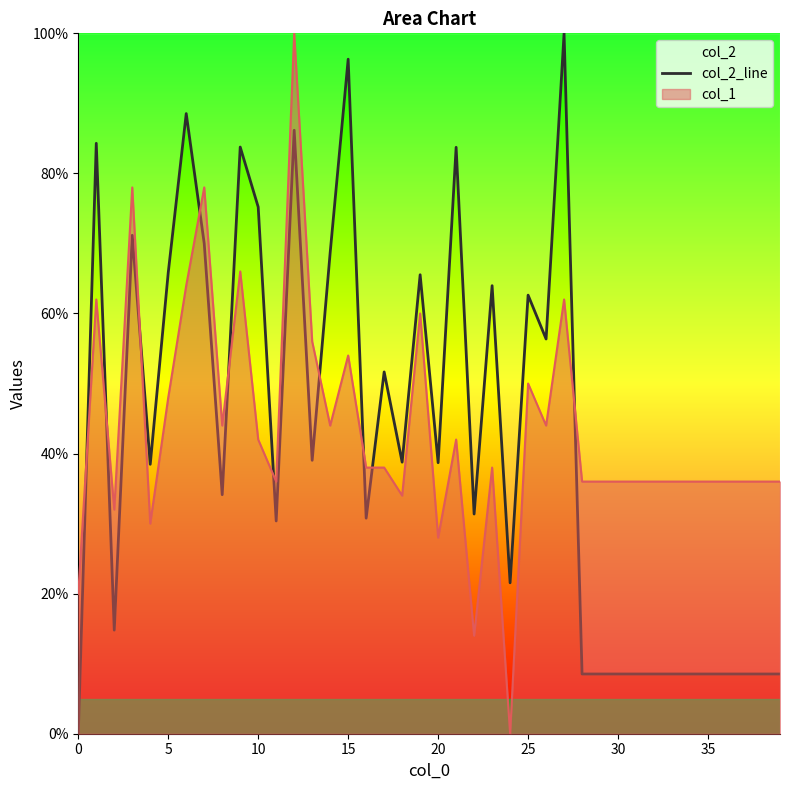

Reading left to right, extract all data points from this chart.

0.0	84.3	14.8	71.2	38.5	65.8	88.5	70.0	34.1	83.8	75.2	30.4	86.2	39.0	68.7	96.3	30.8	51.7	38.8	65.5	38.7	83.7	31.4	64.0	21.5	62.6	56.4	100.0	8.5	8.5	8.5	8.5	8.5	8.5	8.5	8.5	8.5	8.5	8.5	8.5